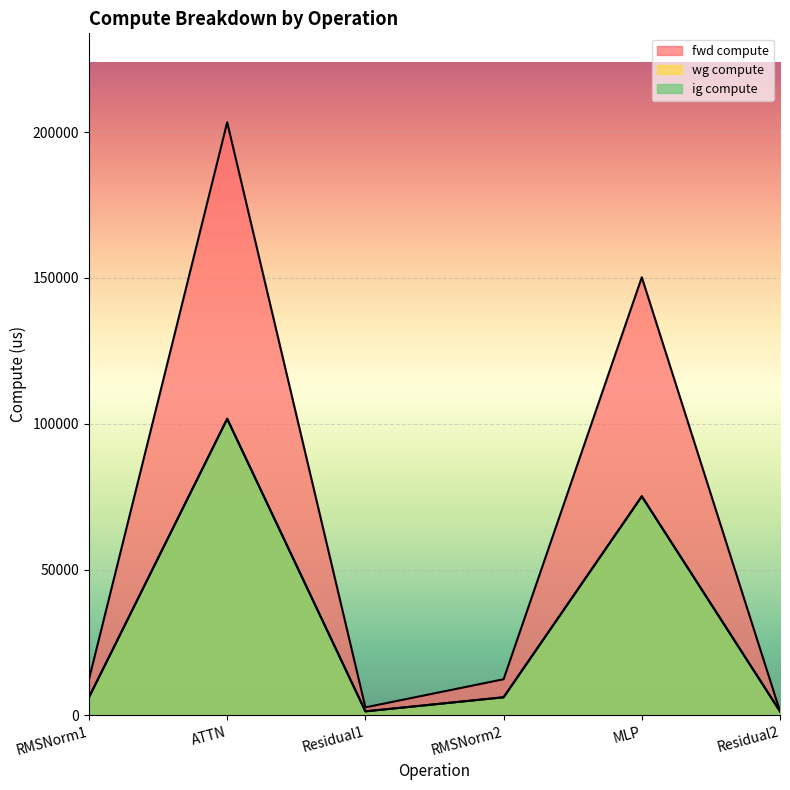

True or false: ig compute and wg compute intersect in this chart.

False